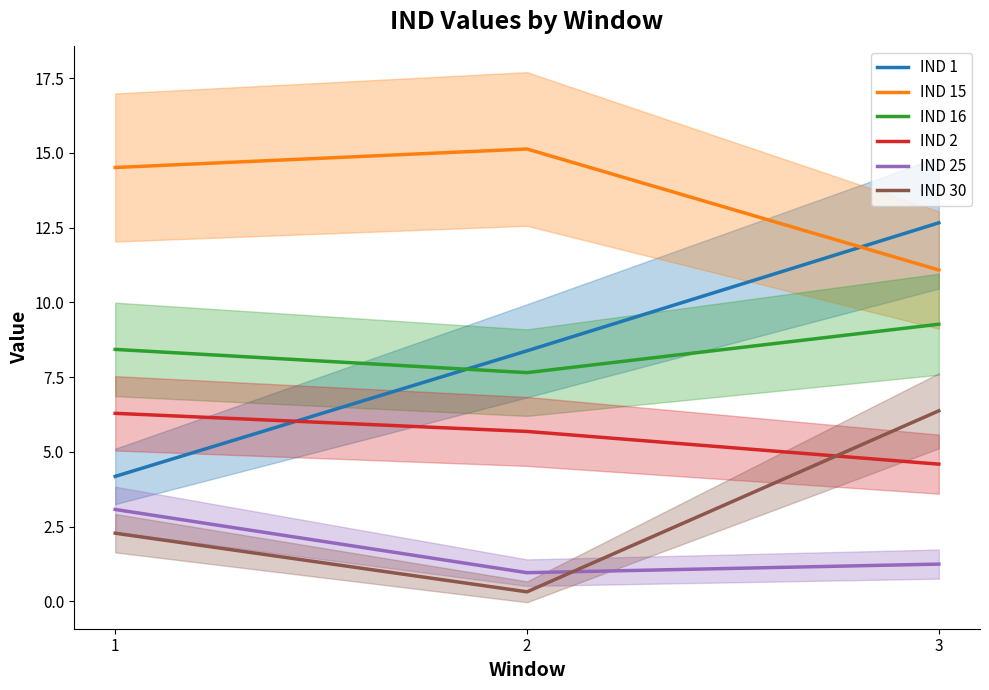

Which series has the widest spread of values?

IND 1